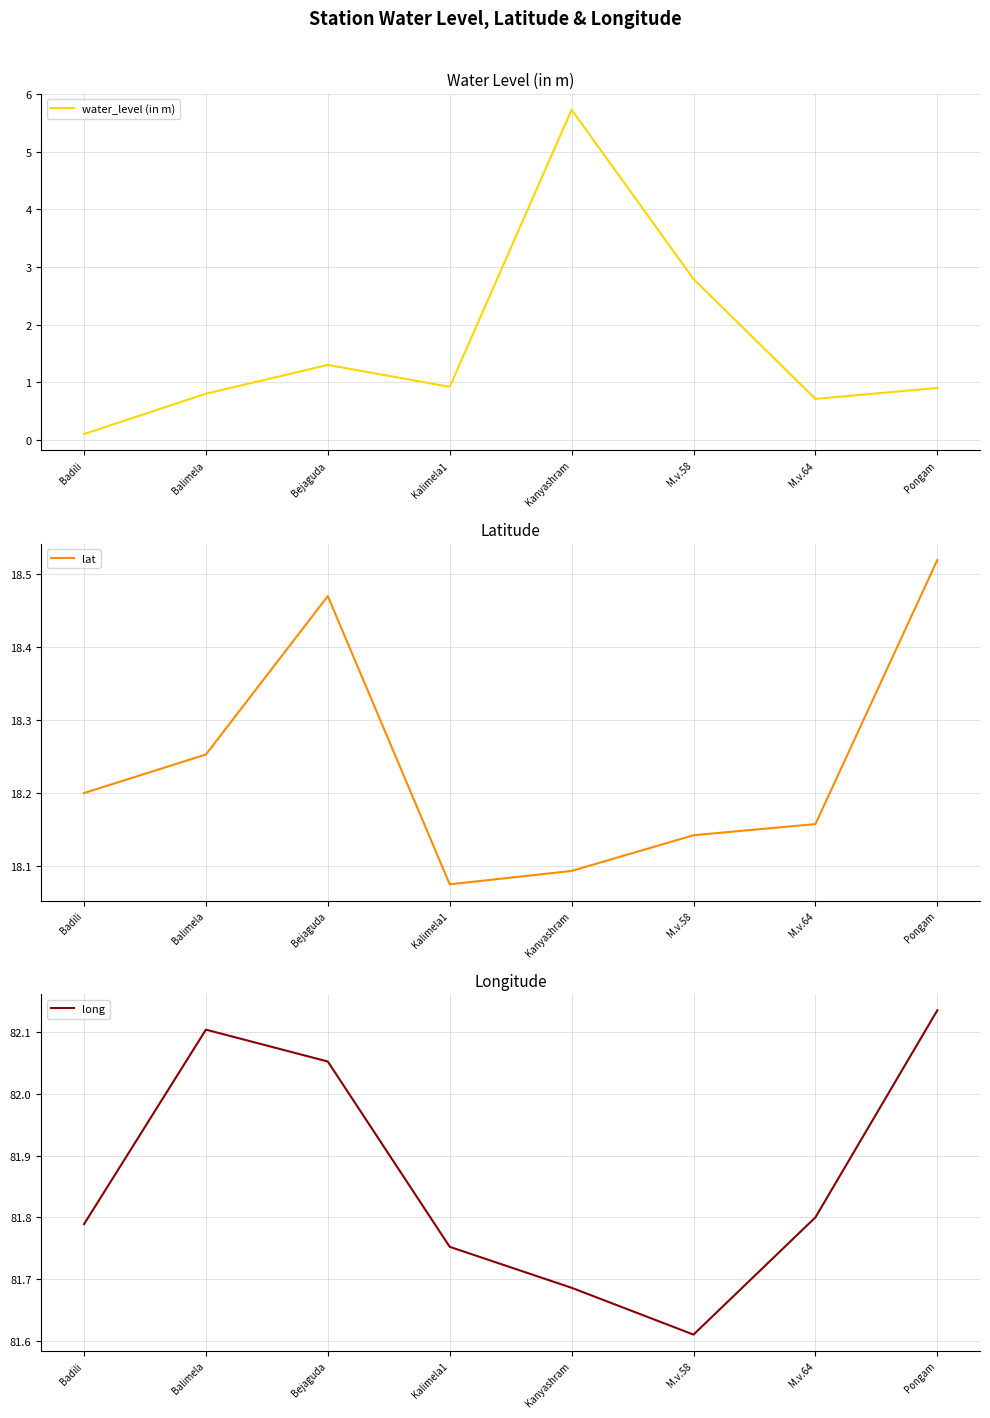

True or false: lat and long intersect in this chart.

False